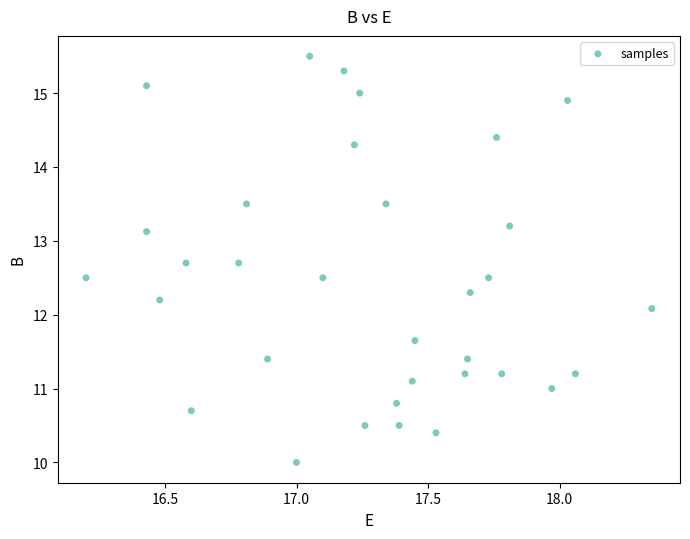

What Y value in the scatter plot is closest to 12?

12.1